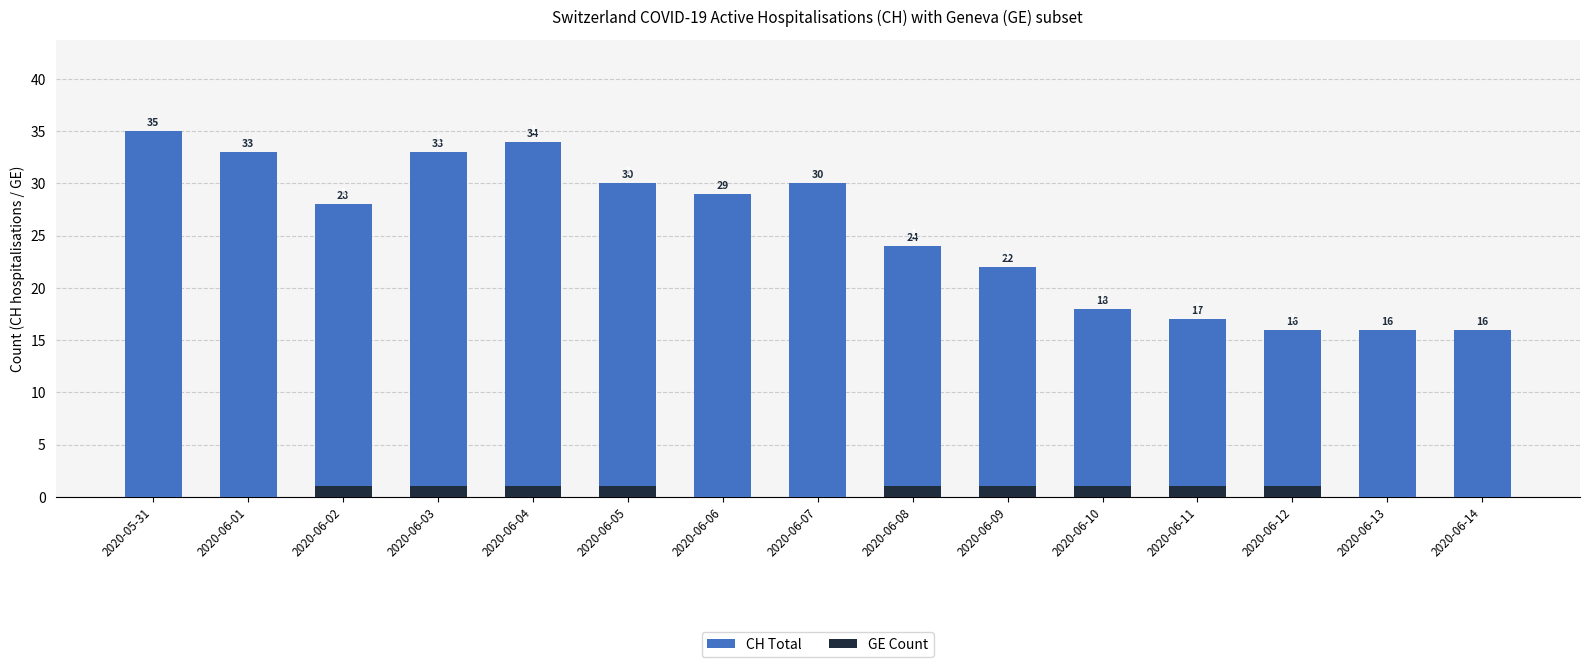

Reading right to left, list all the values displayed in this chart.

CH Total: 16	16	16	17	18	22	24	30	29	30	34	33	28	33	35
GE Count: 0	0	1	1	1	1	1	0	0	1	1	1	1	0	0